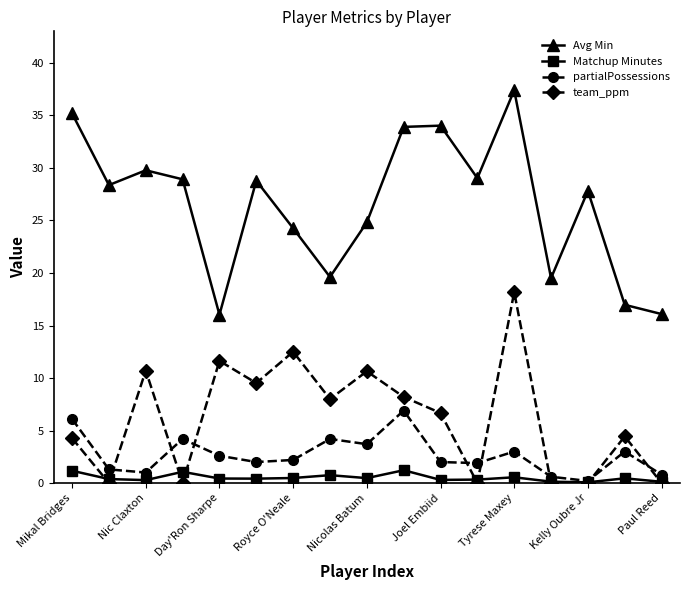

What is the value of the Avg Min point at the 16th from the left?

17.0